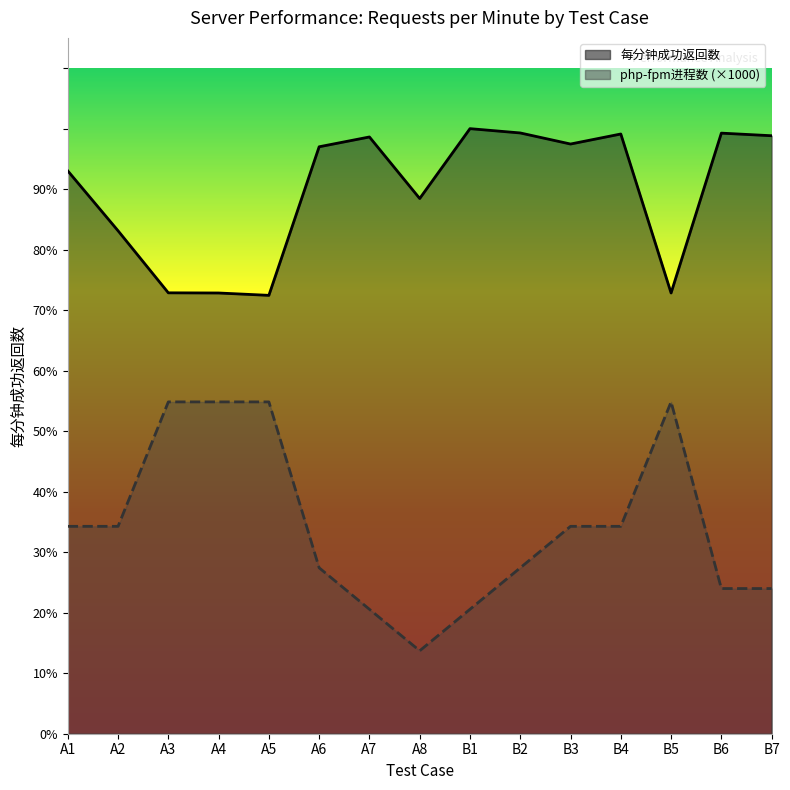

What is the difference between the highest and lowest values at B7?

174670.6